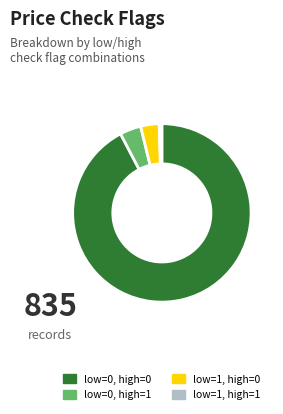

Does any single category account for the majority?

Yes